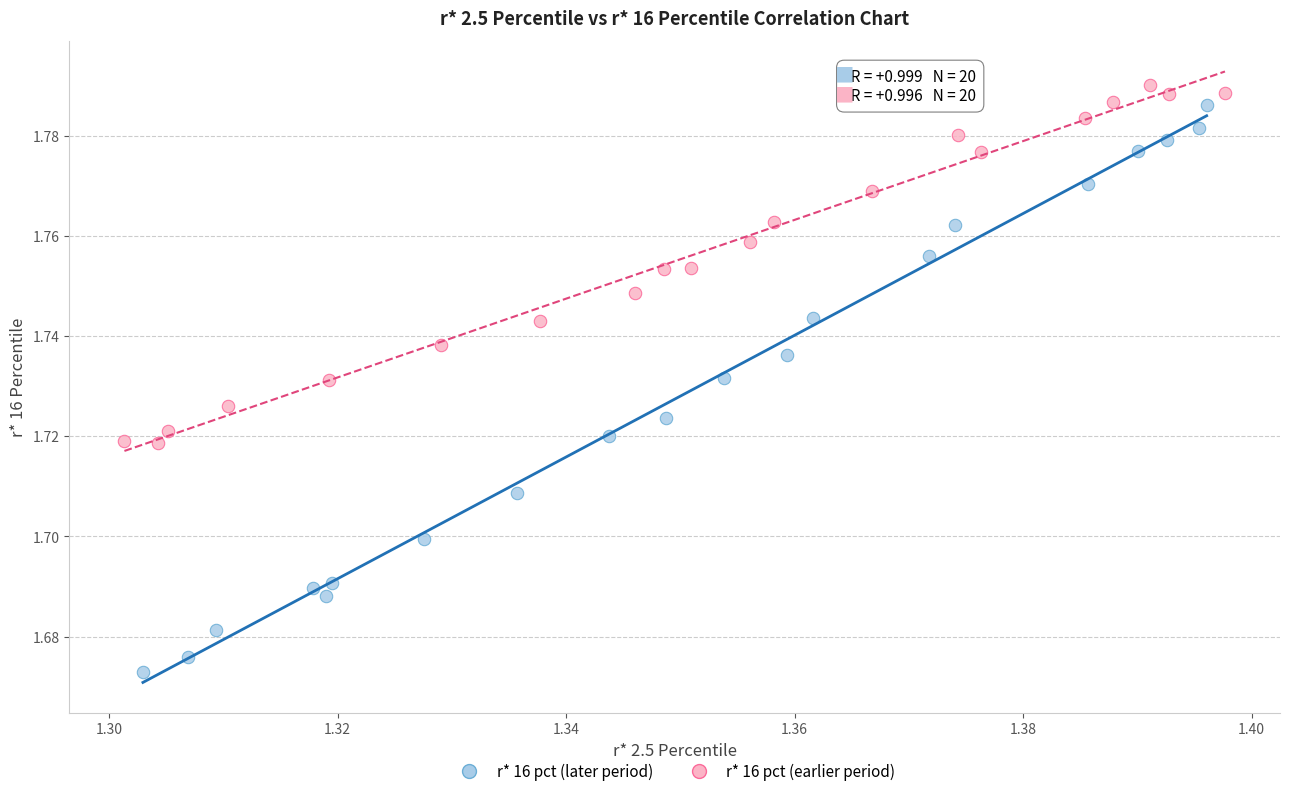

Which series has the largest Y range (max minus min)?

r* 16 pct (later period)